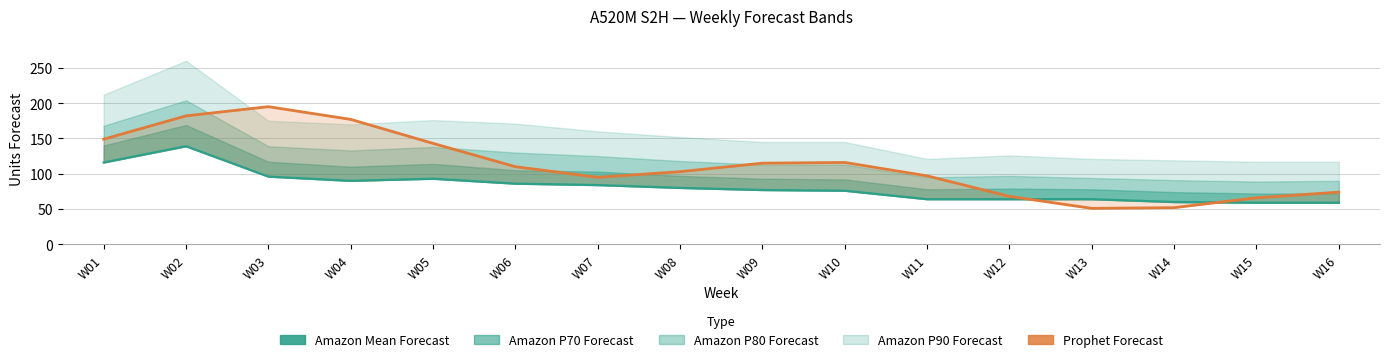

Where is the first local minimum for Amazon Mean Forecast?

W04